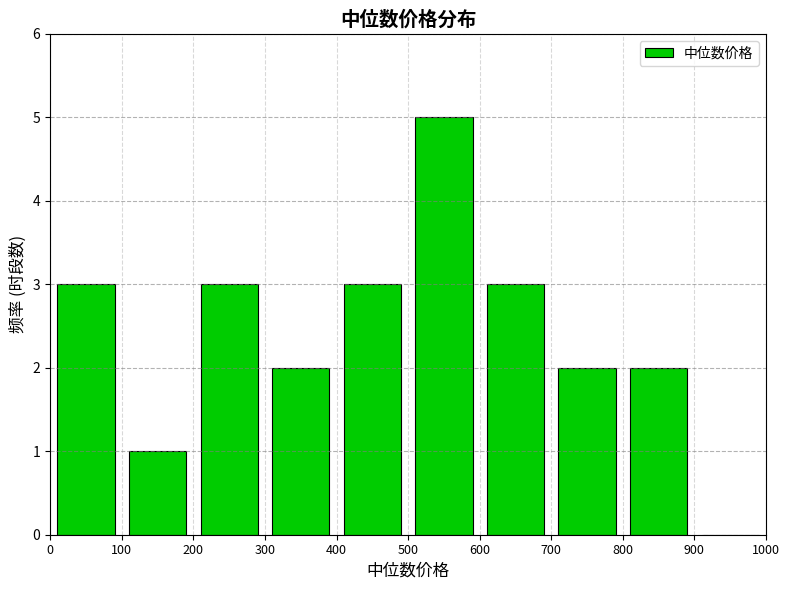

What is the height of the bar covering 800 to 900 on the x-axis? The values are not printed on the chart, so give them approximately, as read against the axis.

2